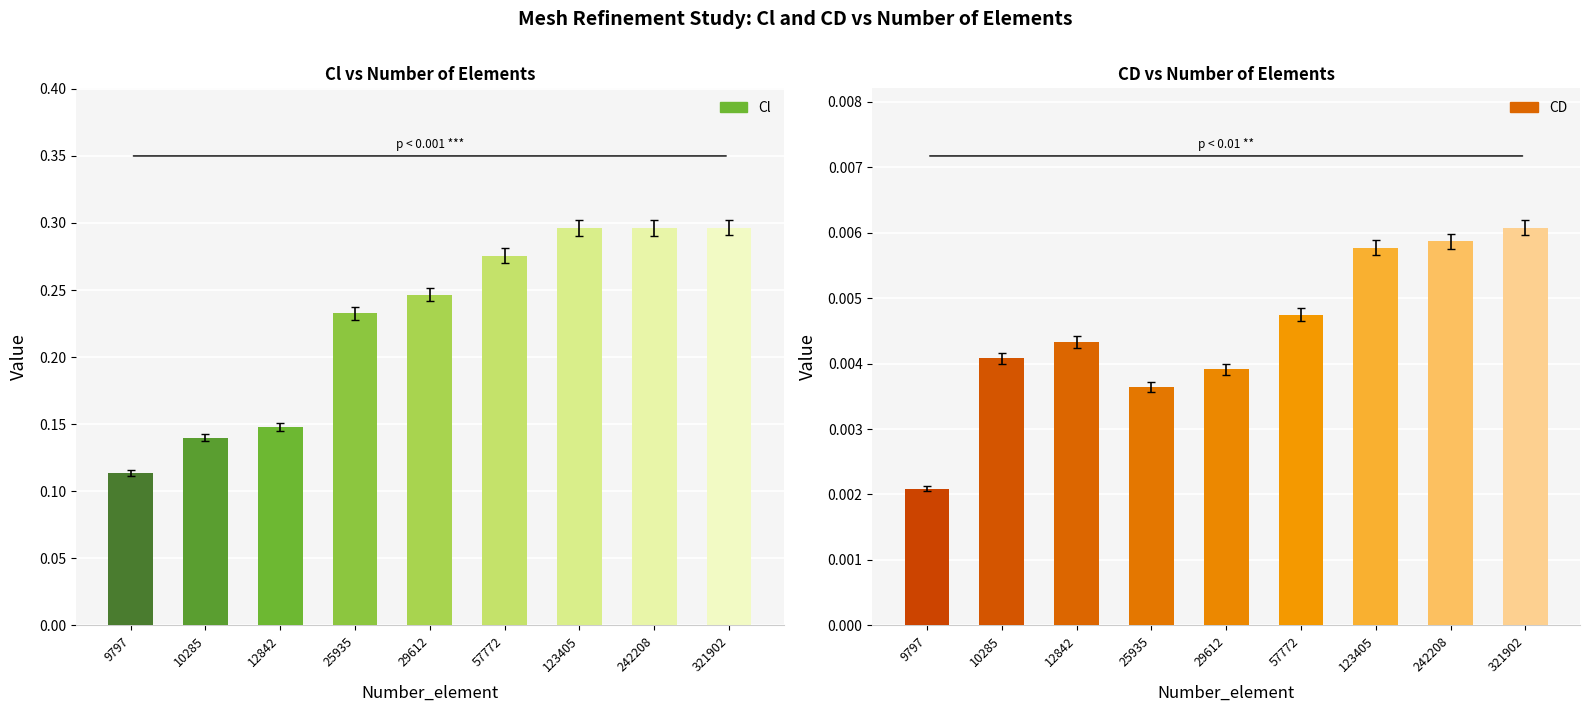

True or false: Cl has a value of 0.1 at 12842.

True